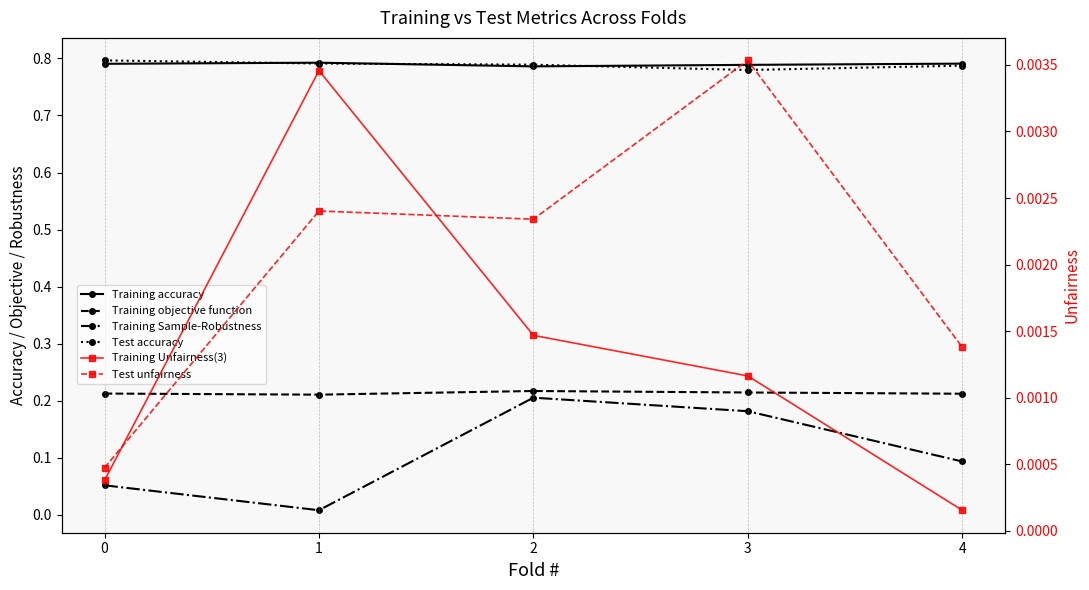

What value does the Training objective function series have at 0?

0.2